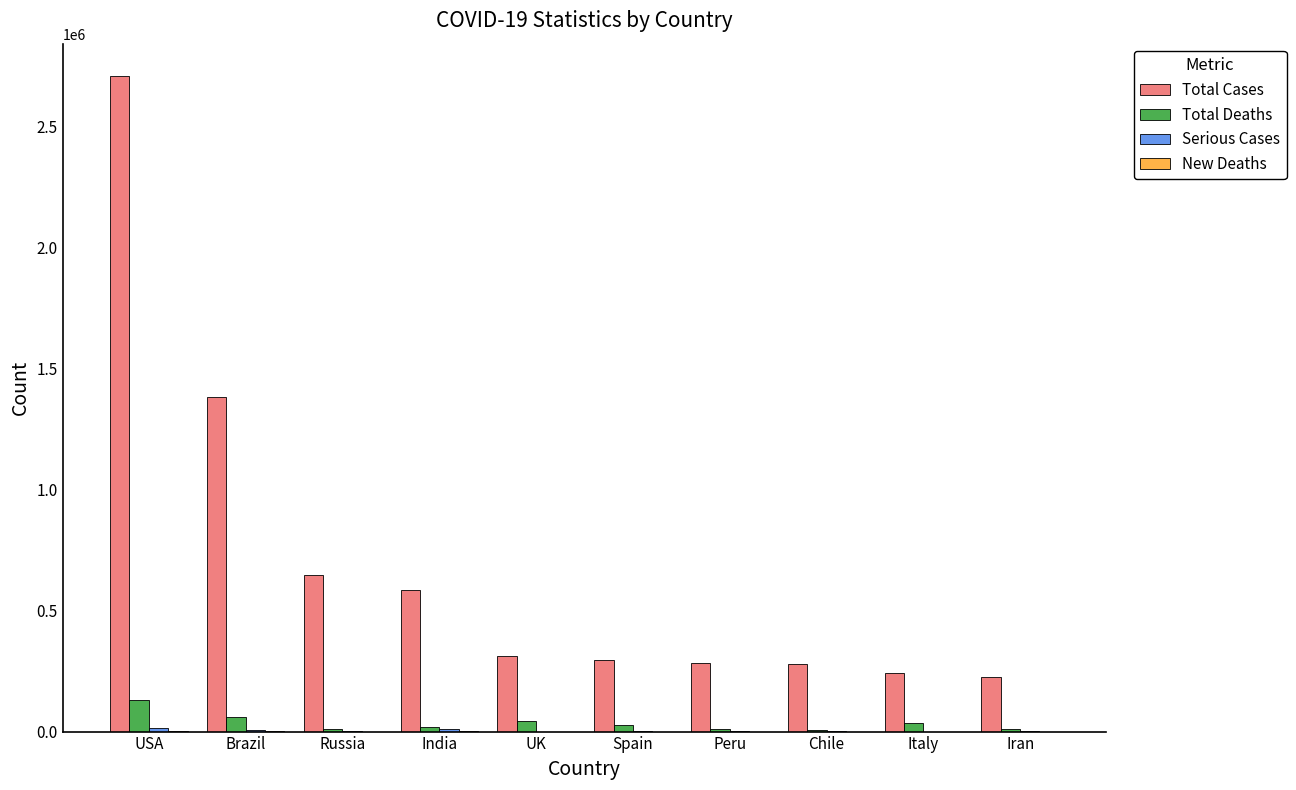

Is the value of Total Deaths at UK greater than the value of Total Cases at India?

No